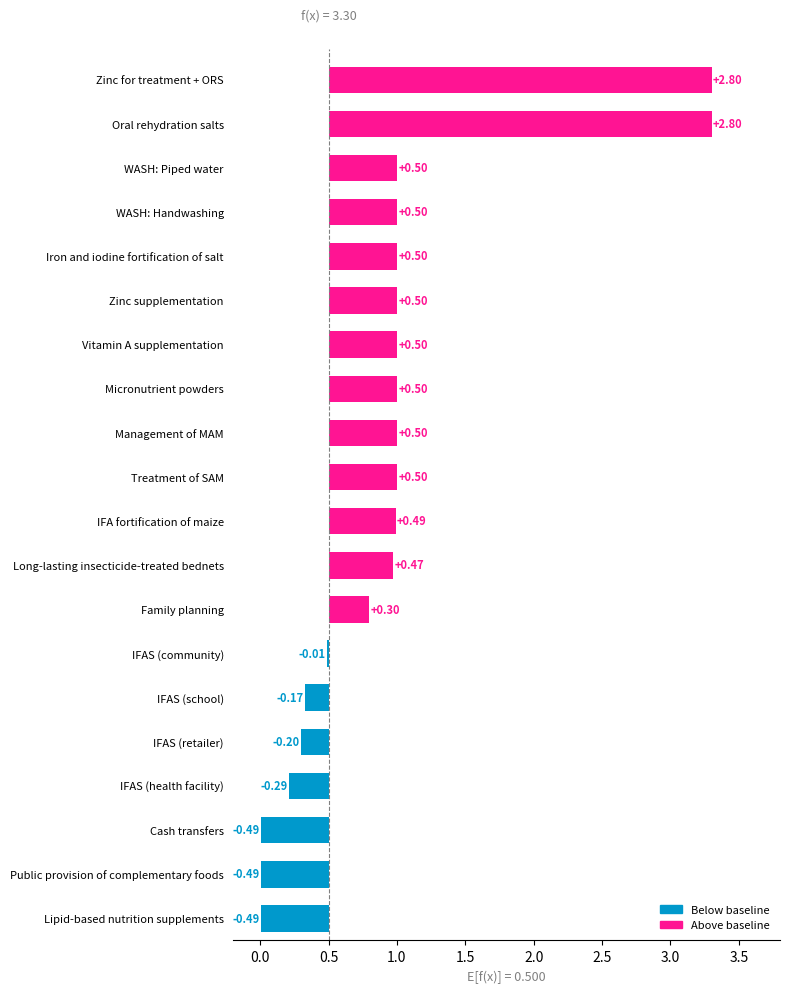

What is the difference between the maximum and minimum values?

3.3